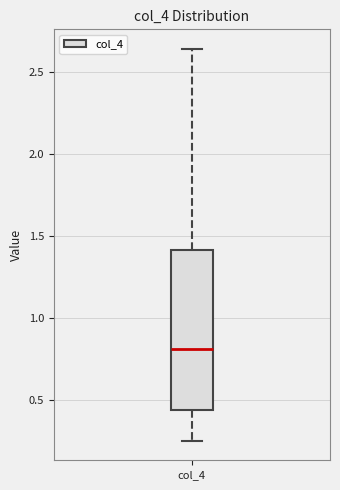

Transcribe this box plot: give where the median line is, the range the box spans, and where the two whiskers end, as read against the y-axis. The values are not printed on the chart, so give them approximately, as read against the axis.

median 0.80, box 0.45 to 1.40, whiskers 0.25 to 2.65